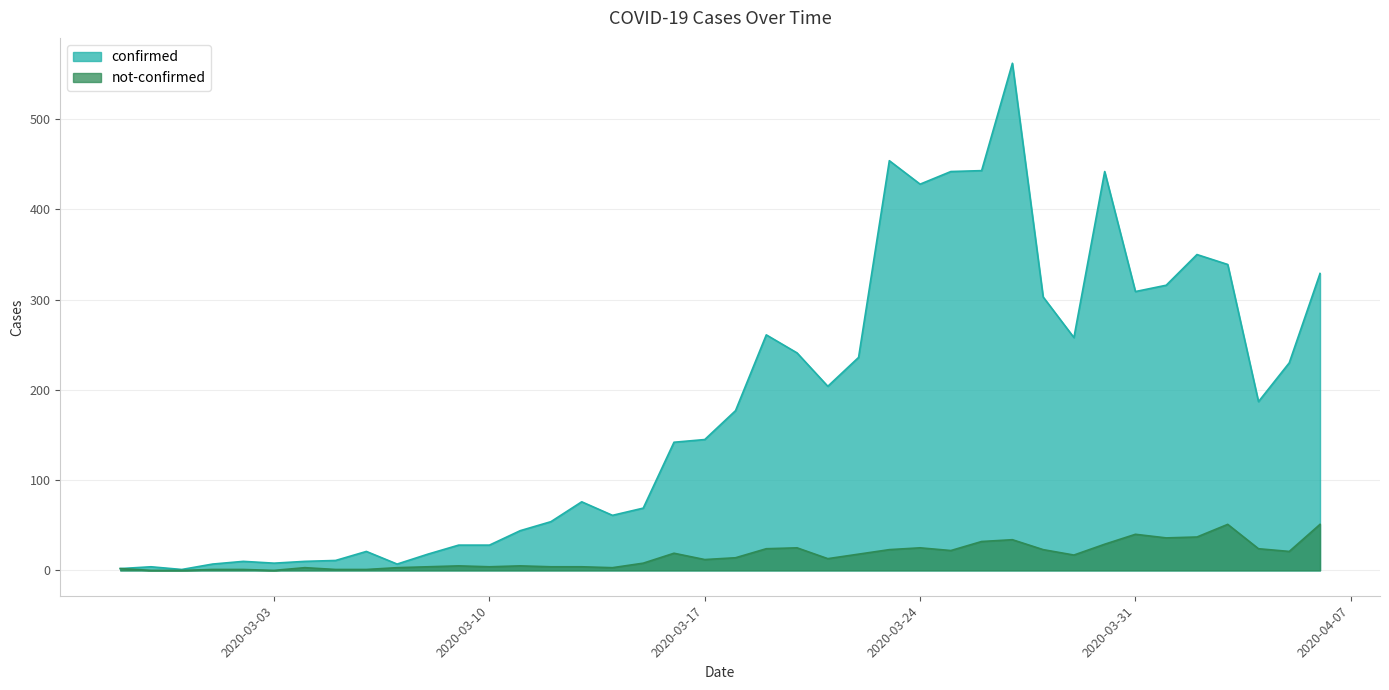

At which category does not-confirmed reach its first local valley?

2020-03-03